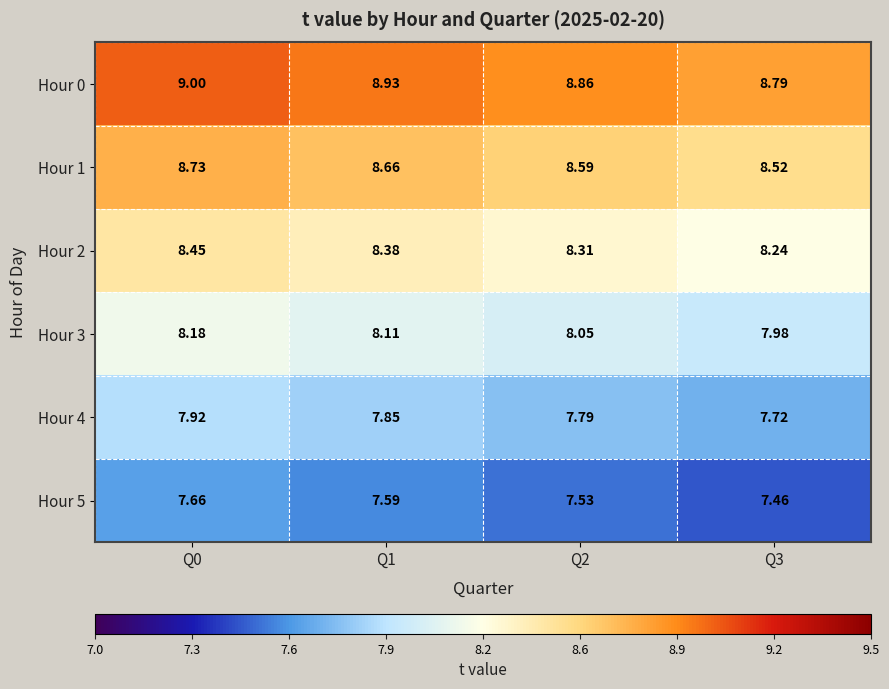

List the series in order of their overall mean, lowest first.

Hour 5, Hour 4, Hour 3, Hour 2, Hour 1, Hour 0